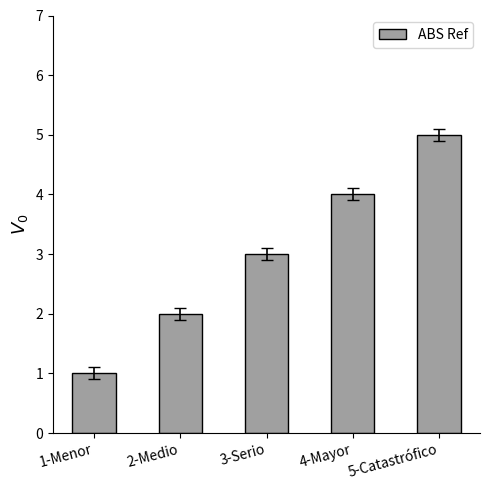

Count the values in the range 2 to 4.

3